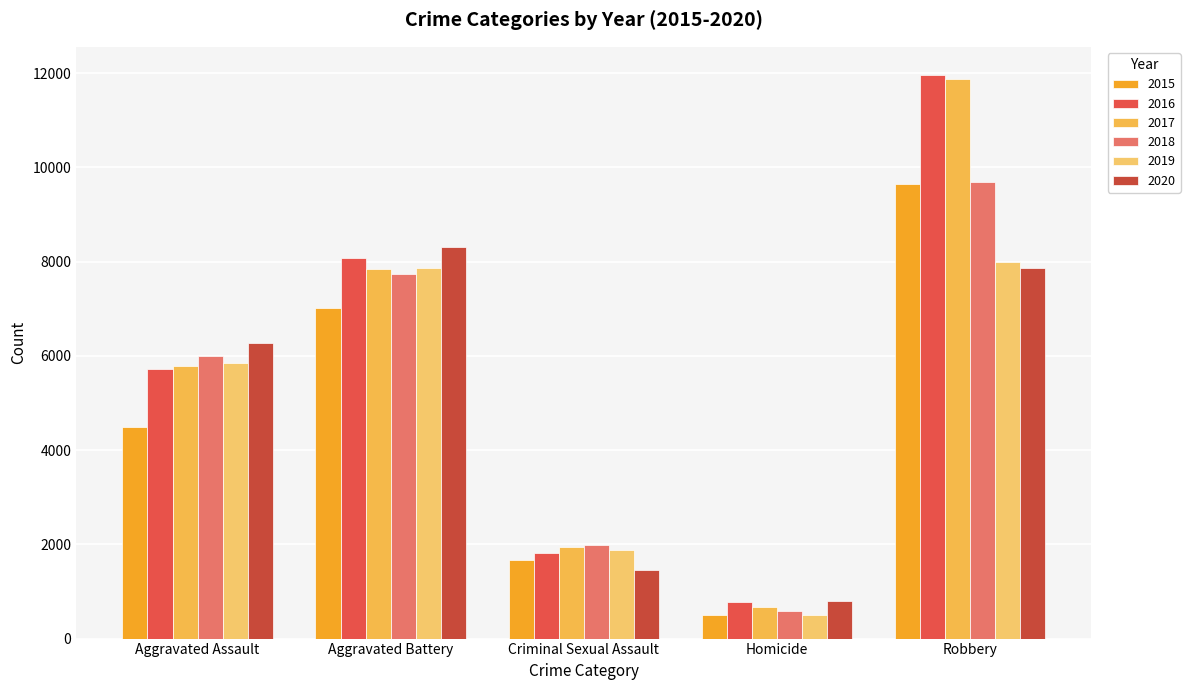

How many values in the 2019 series are below 5840?

2